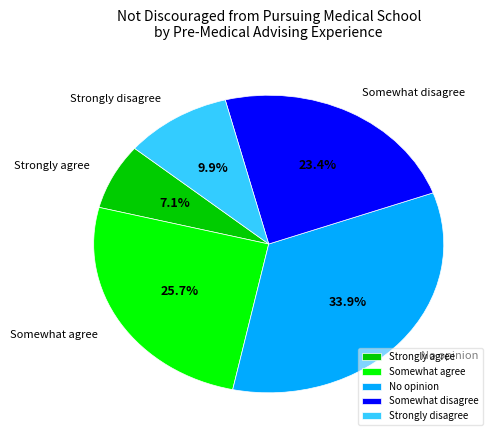

What portion of the pie excludes Somewhat agree?

74.3%